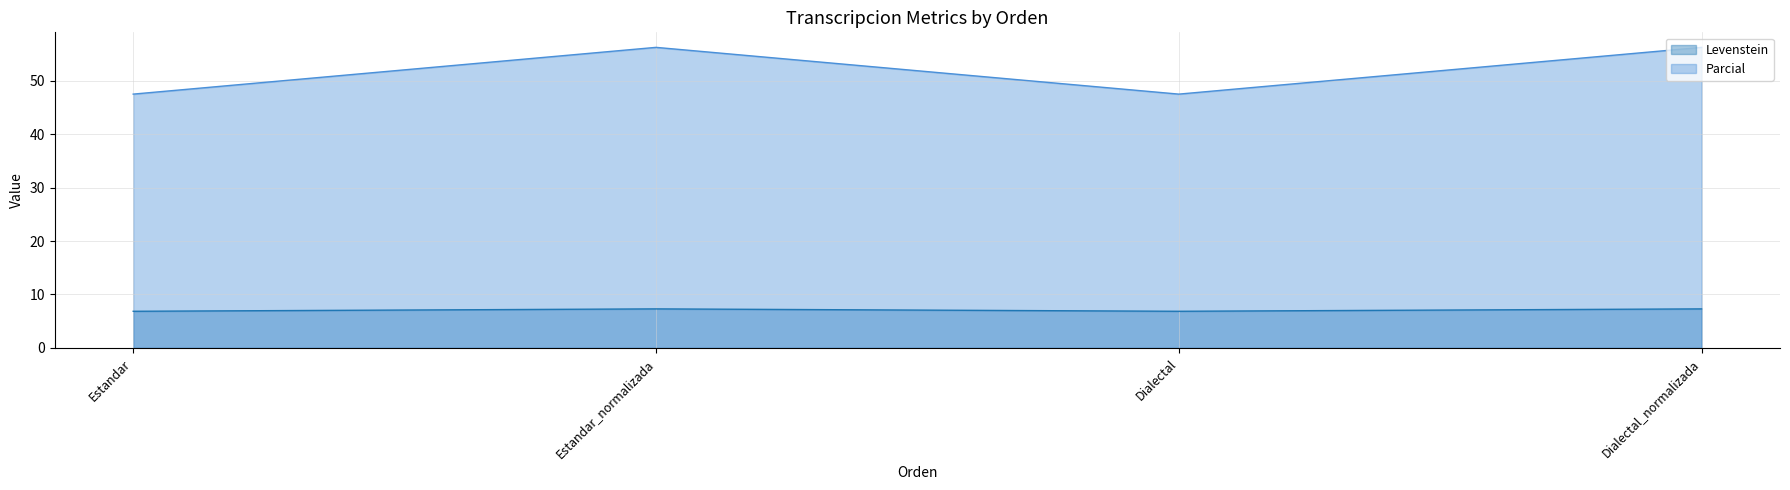

Does the chart display data point markers on the line(s)?

No